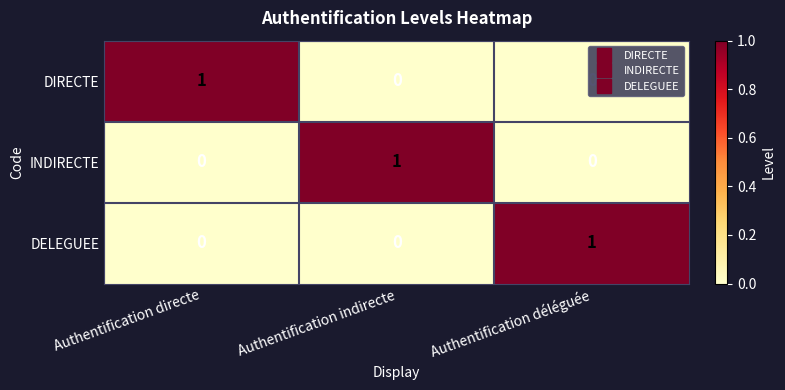

Count the INDIRECTE values in the range 0 to 1.

3